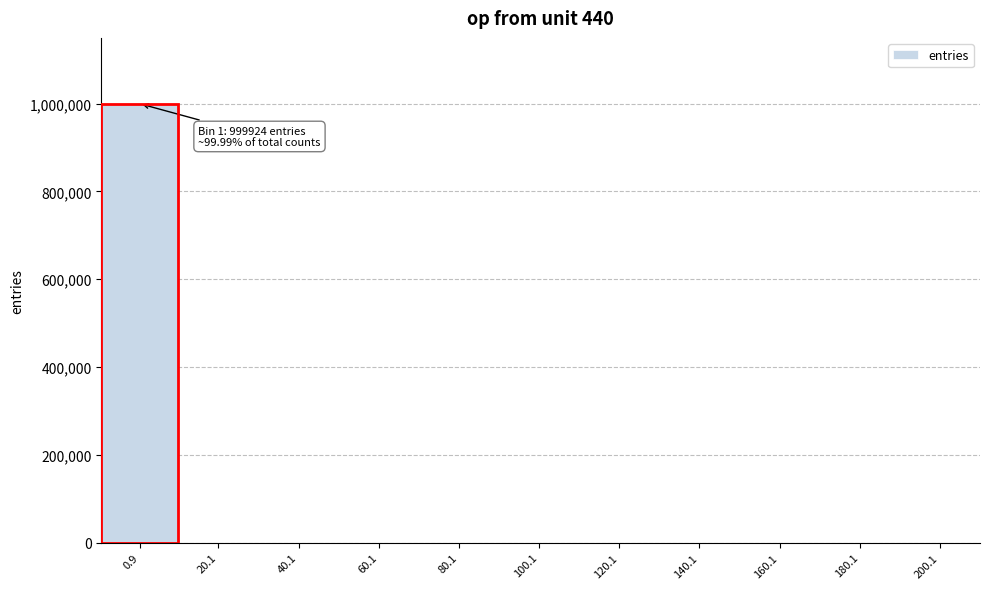

What is the sum of all values?

1000000